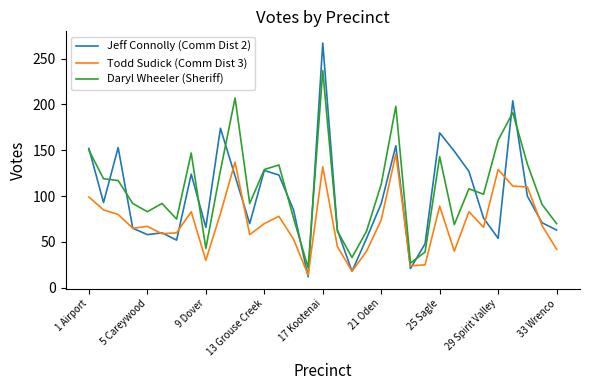

Rank the series by their average value, from lowest to highest.

Todd Sudick (Comm Dist 3), Jeff Connolly (Comm Dist 2), Daryl Wheeler (Sheriff)